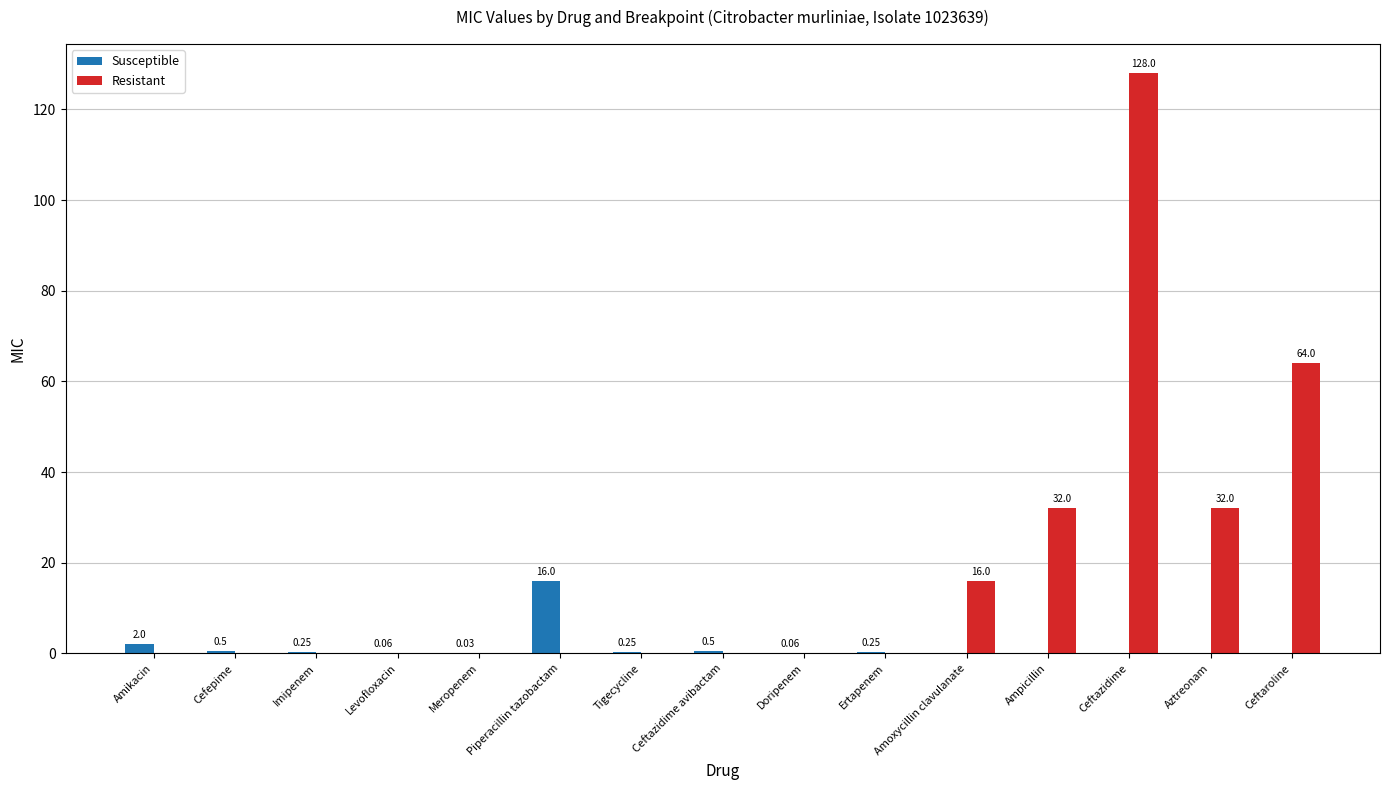

What is the sum of all Susceptible values?

19.9